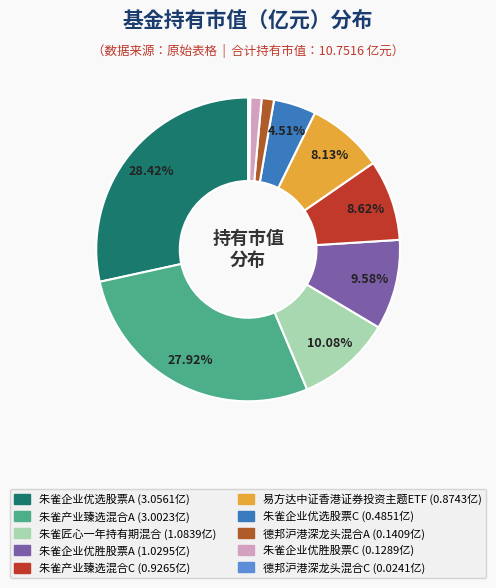

What percentage do 德邦沪港深龙头混合C and 朱雀企业优选股票C together represent?

4.7%